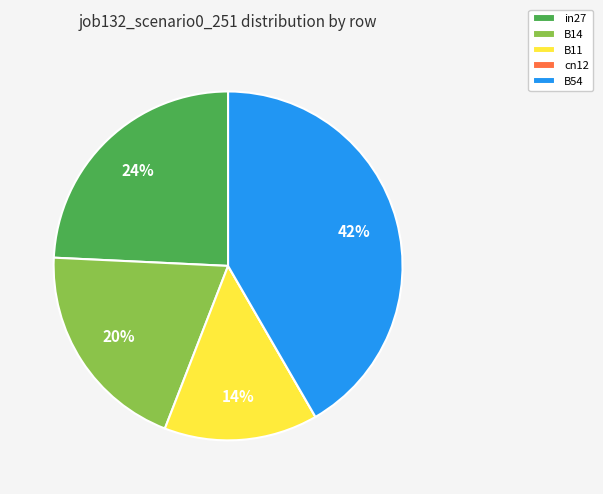

The in27 slice represents 39% of the pie. True or false?

False